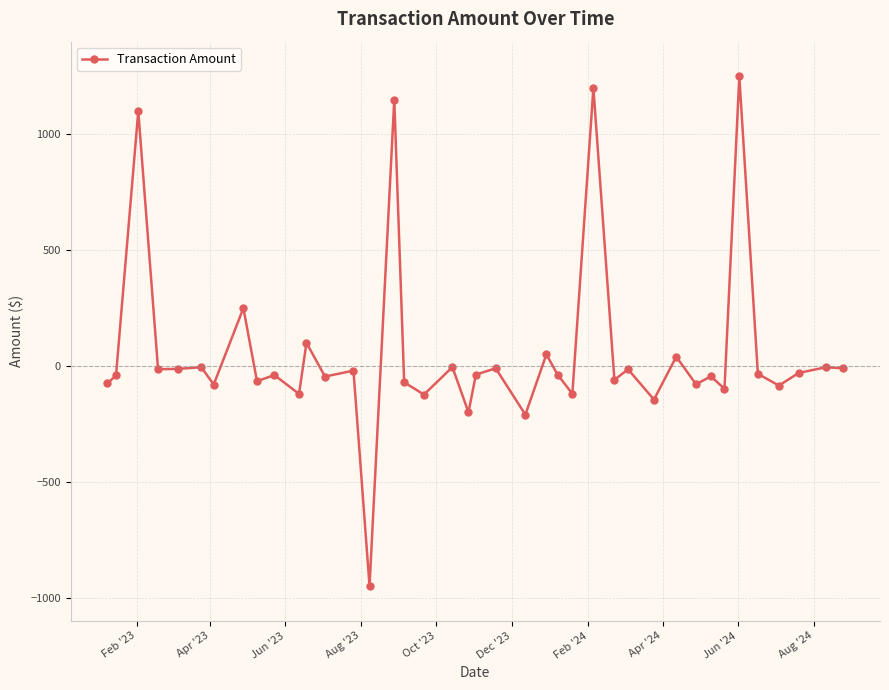

True or false: the data has more than 0 interior local peaks.

True